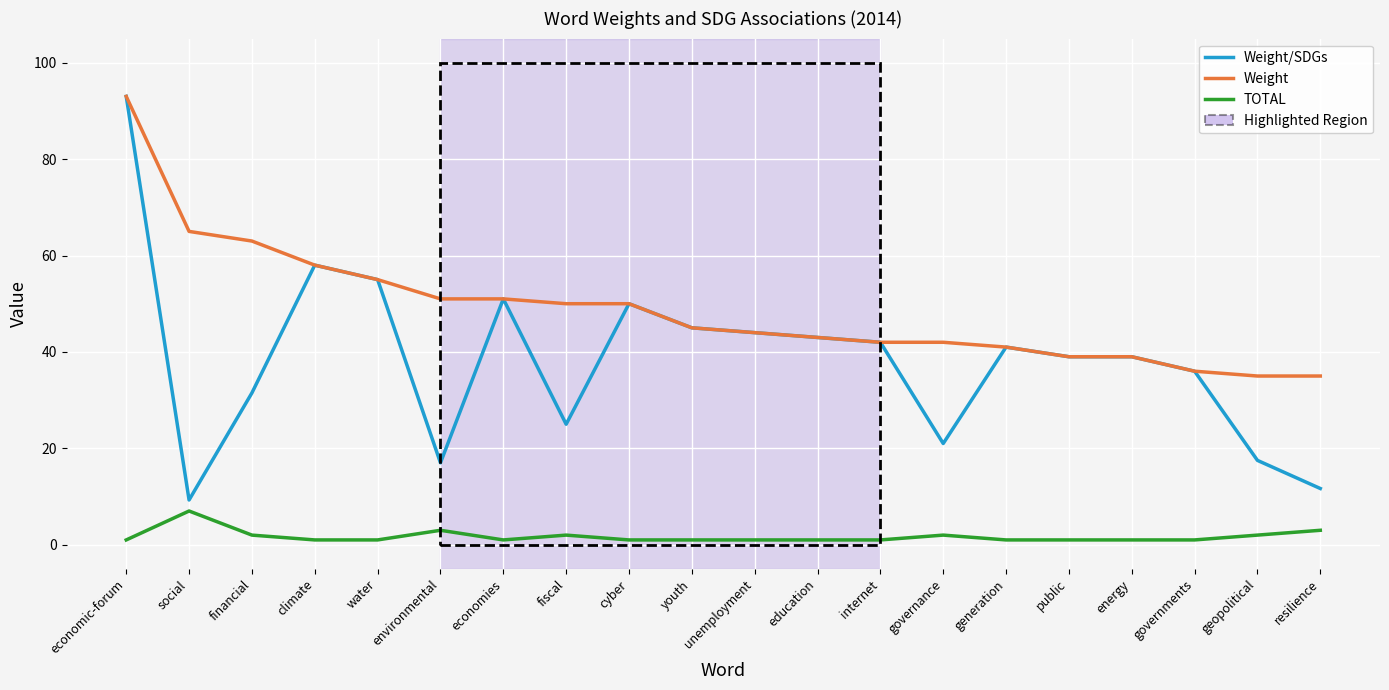

Which series has the widest spread of values?

Weight/SDGs